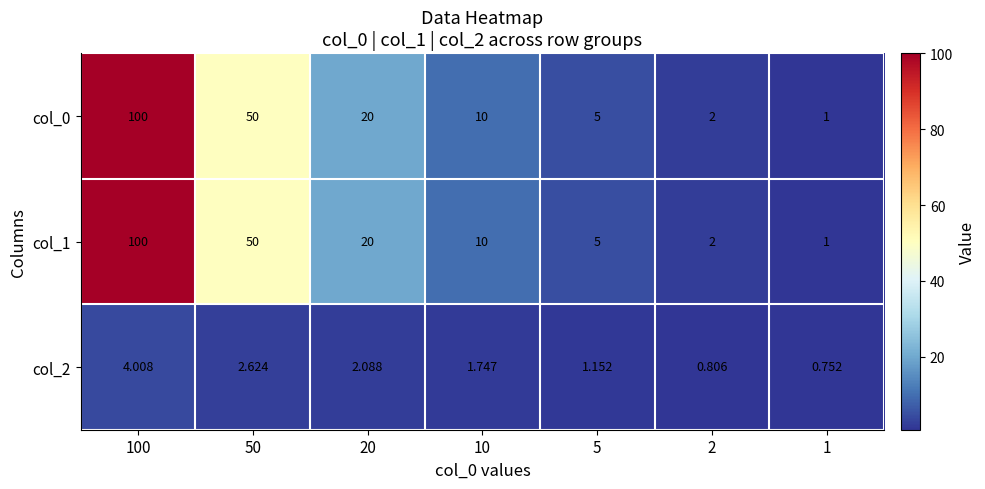

Is the value of col_1 at 5 greater than the value of col_2 at 20?

Yes